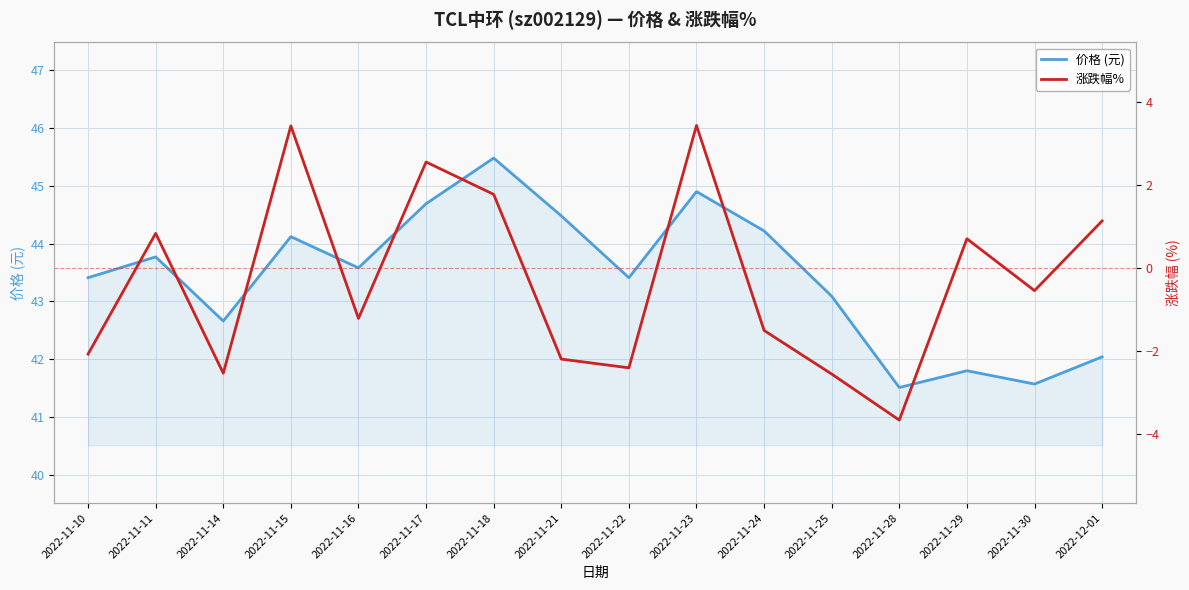

What is the value of the 价格 (元) point at the 12th from the left?

43.1